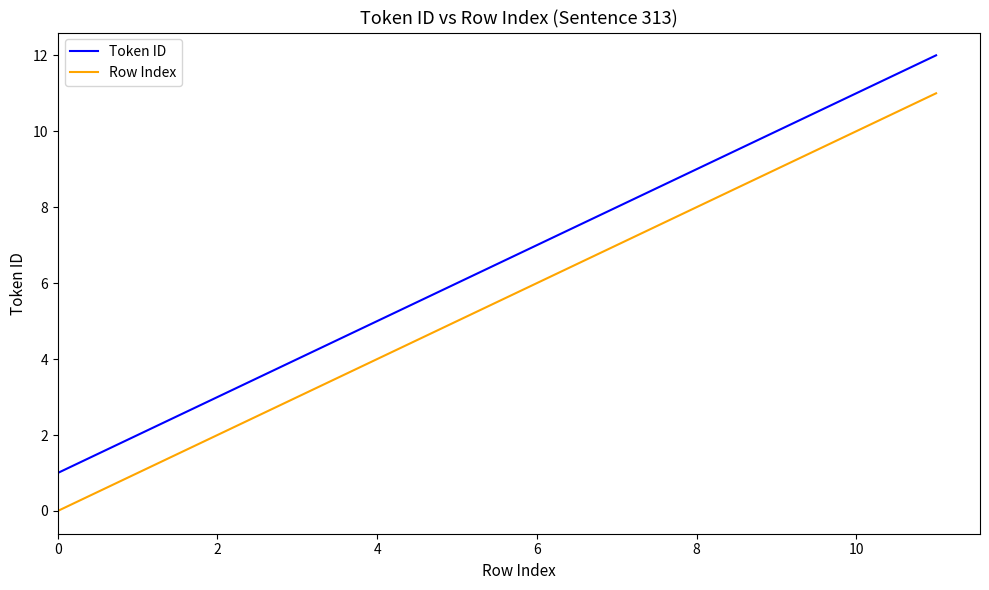

Rank the series by their maximum value, from lowest to highest.

Row Index, Token ID